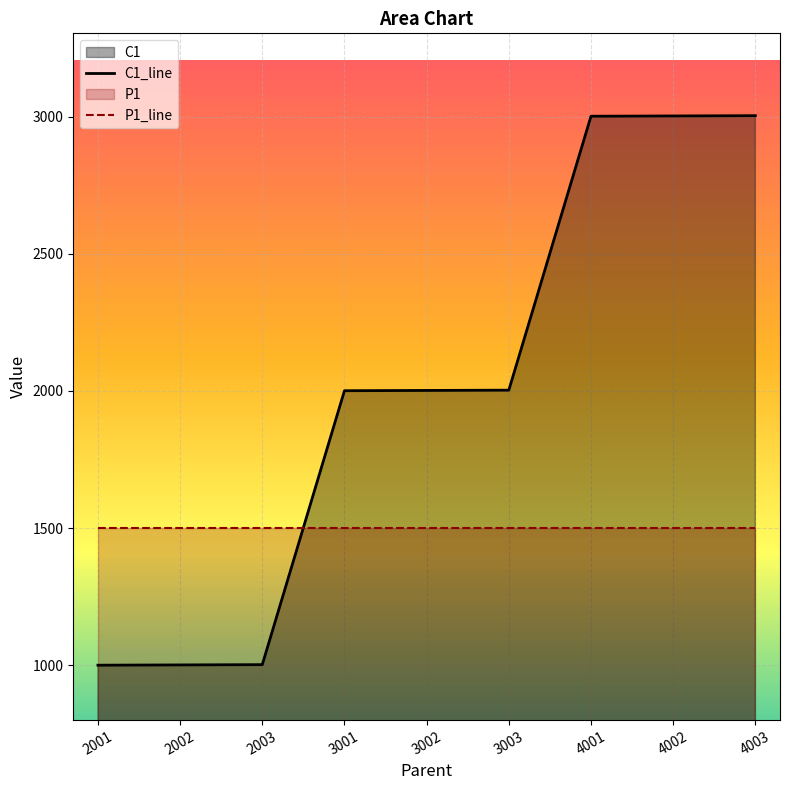

Read the value at 4002, to the nearest 10.

3000